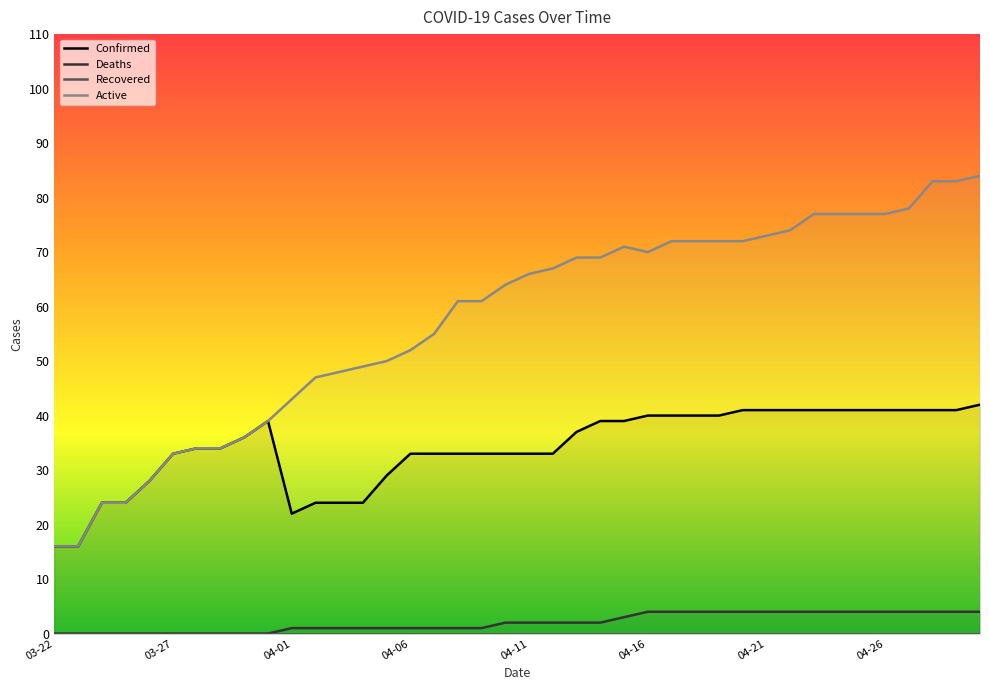

The value of Active at 17 is 61. True or false?

True